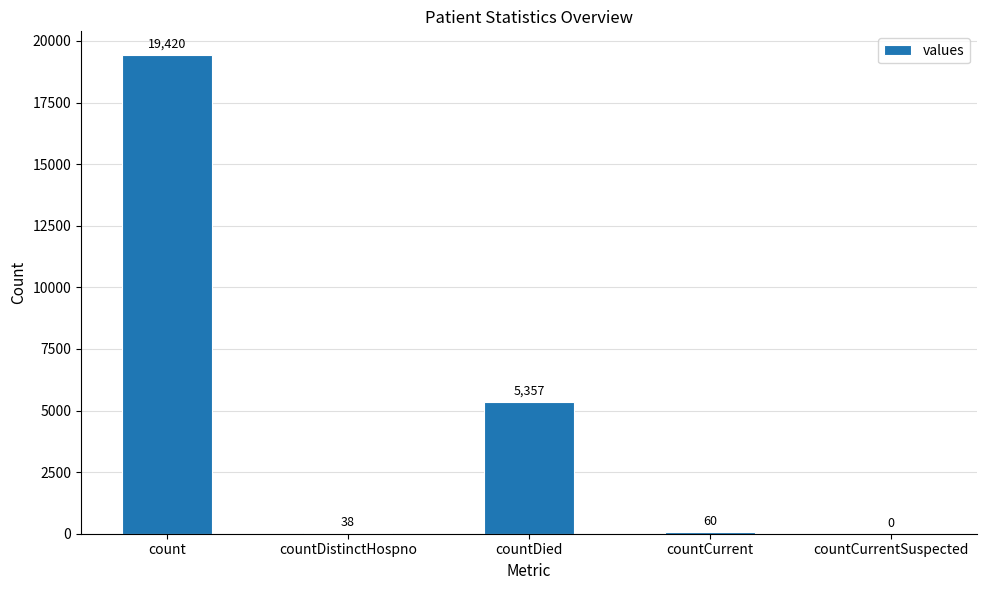

Is it true that the value at countCurrent is 60?

True